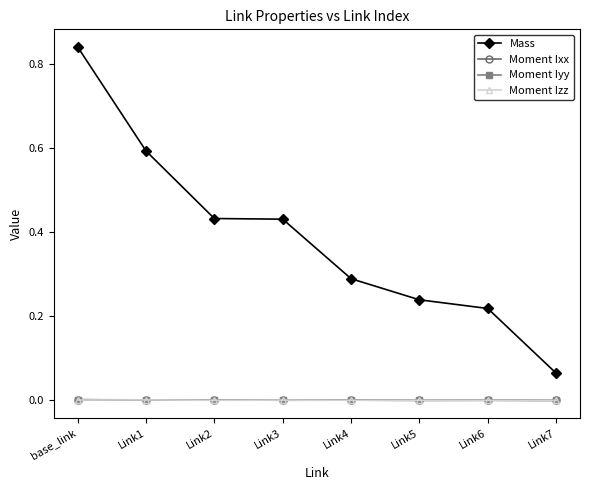

Is it true that Moment Ixx equals 0.0 at Link2?

True